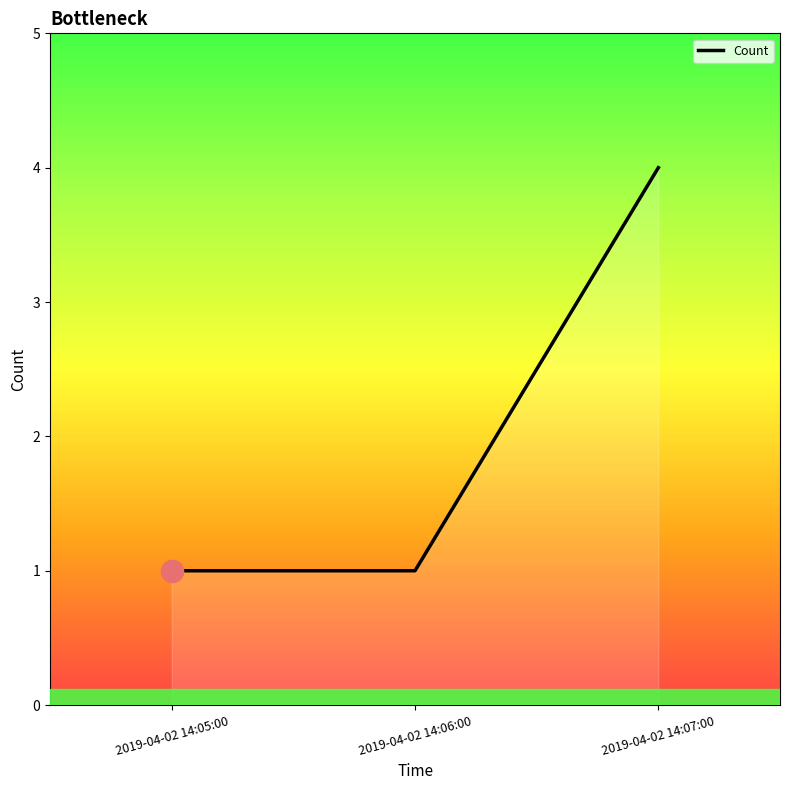

At which category does the chart reach its peak across all series?

2019-04-02 14:07:00